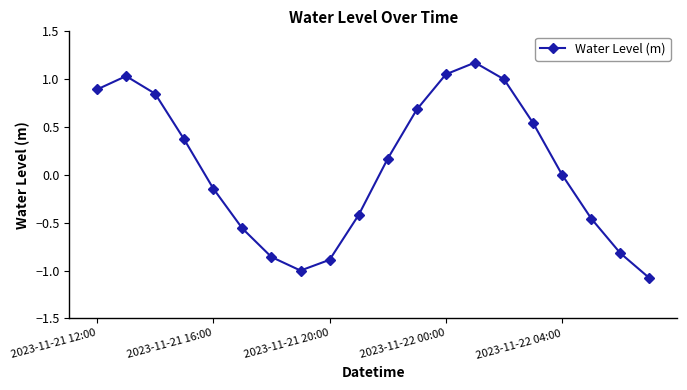

What is the greatest value displayed?

1.2